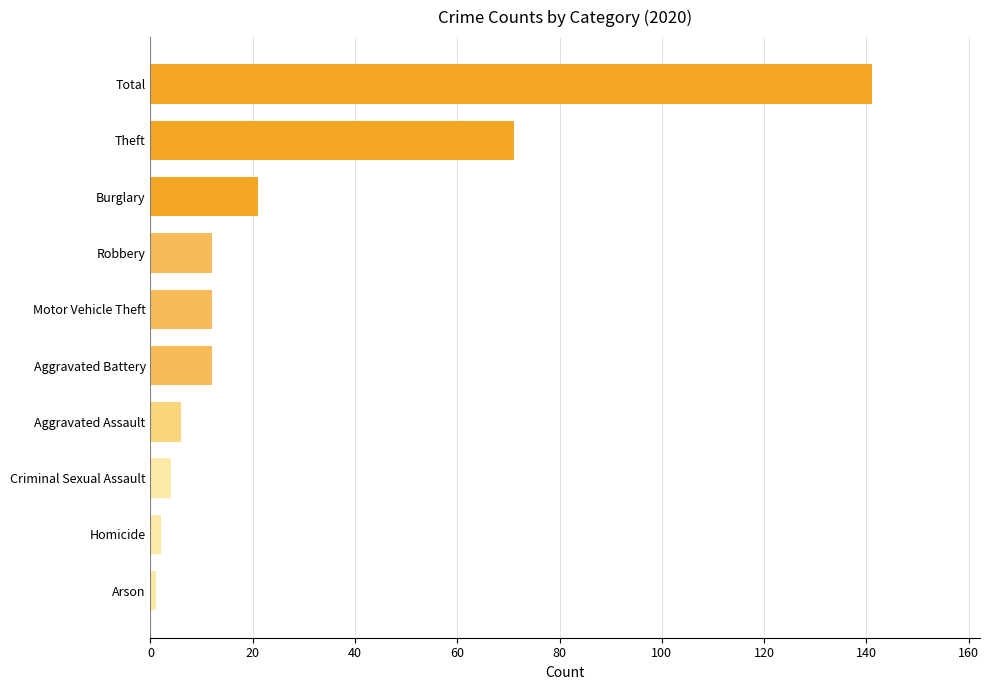

Read the value at Burglary.

21